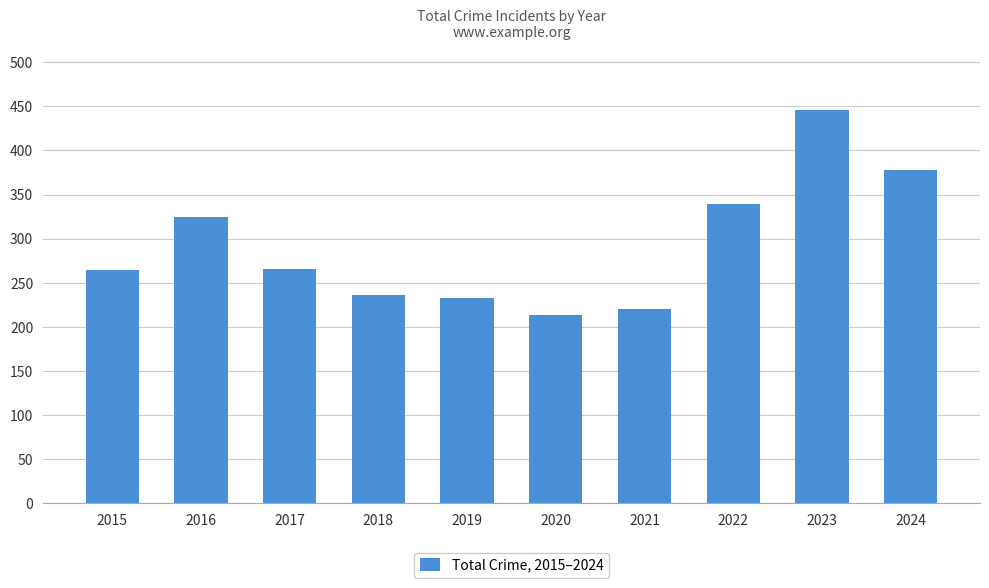

What is the difference between the maximum and minimum values?

233